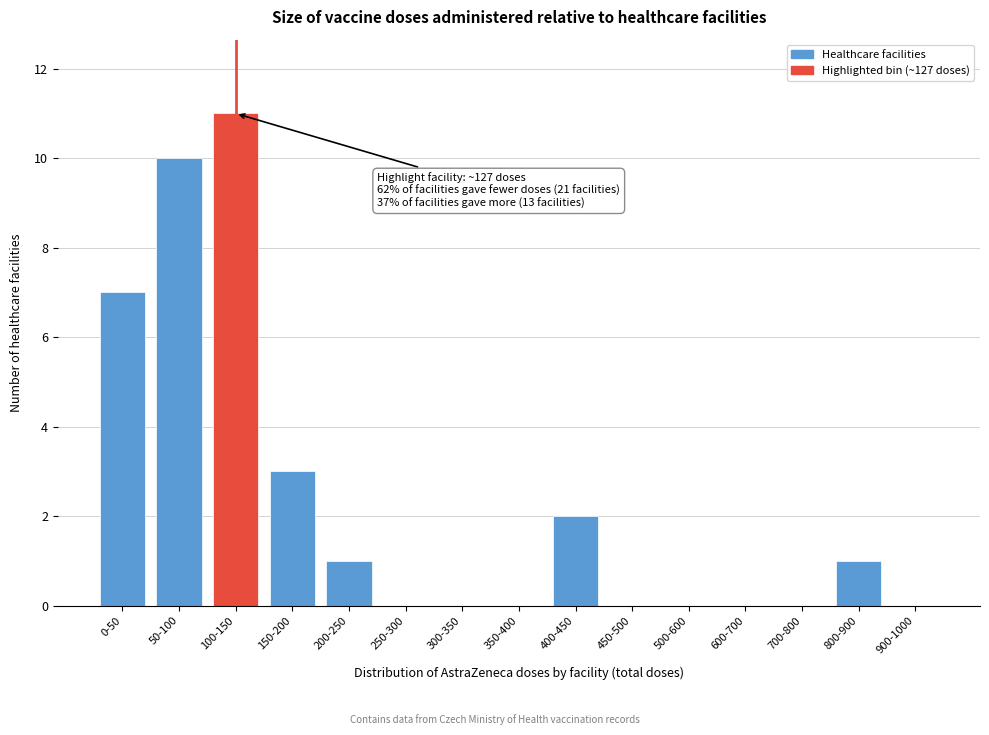

Reading right to left, what are all the values shown in this chart?

900-1000=0	800-900=1	700-800=0	600-700=0	500-600=0	450-500=0	400-450=2	350-400=0	300-350=0	250-300=0	200-250=1	150-200=3	100-150=11	50-100=10	0-50=7